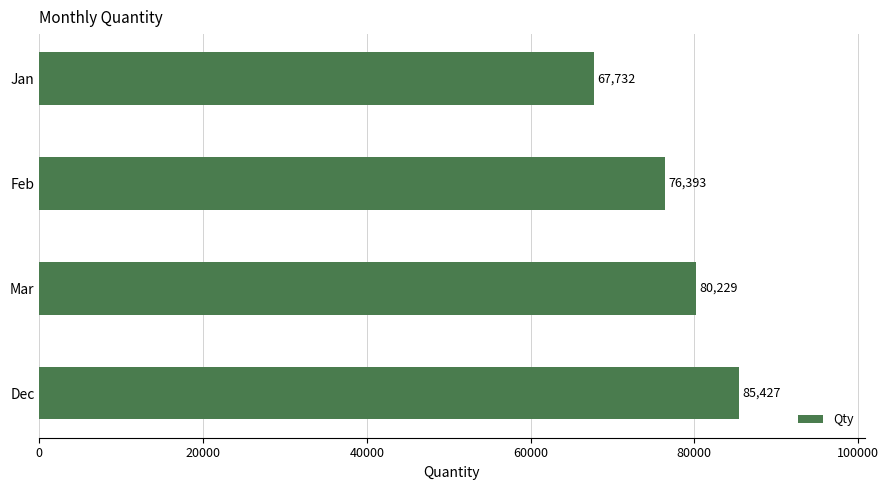

Reading bottom to top, list all the values displayed in this chart.

Dec=85427	Mar=80229	Feb=76393	Jan=67732